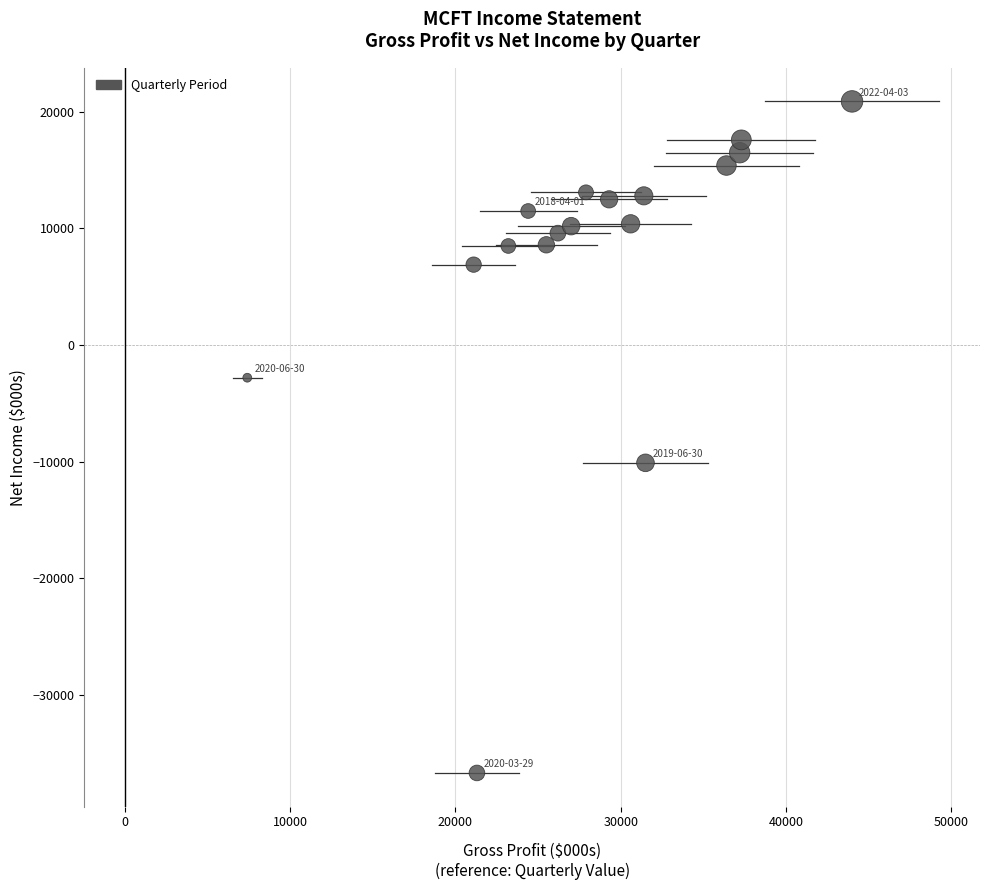

What Y value in the scatter plot is closest to -7900?

-10100